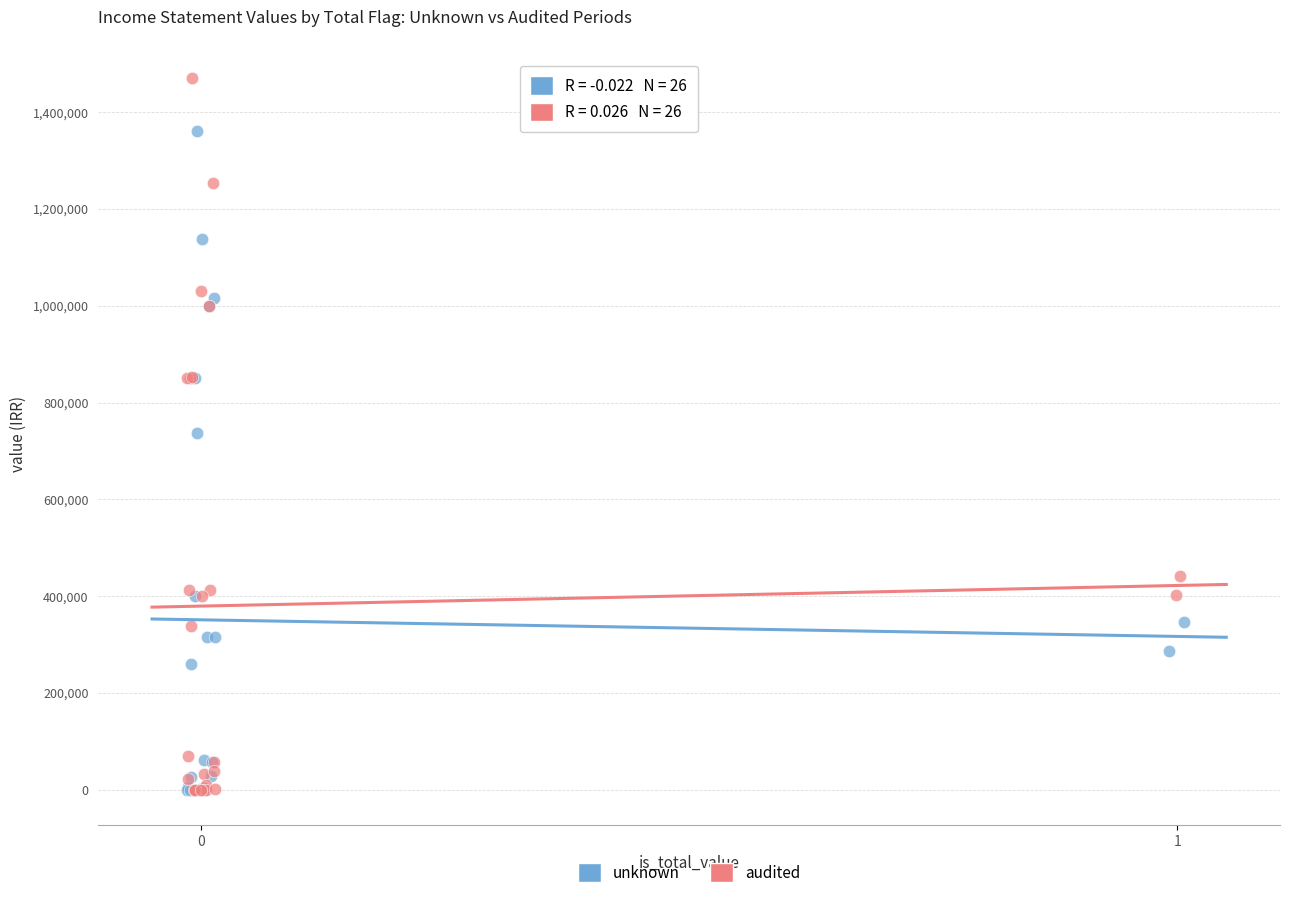

What are all the series names shown in the legend?

unknown, audited